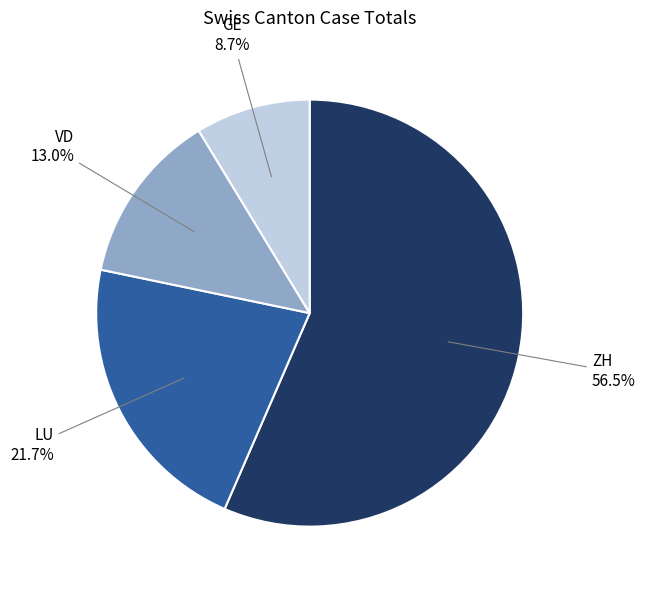

Is there a majority slice in this chart?

Yes